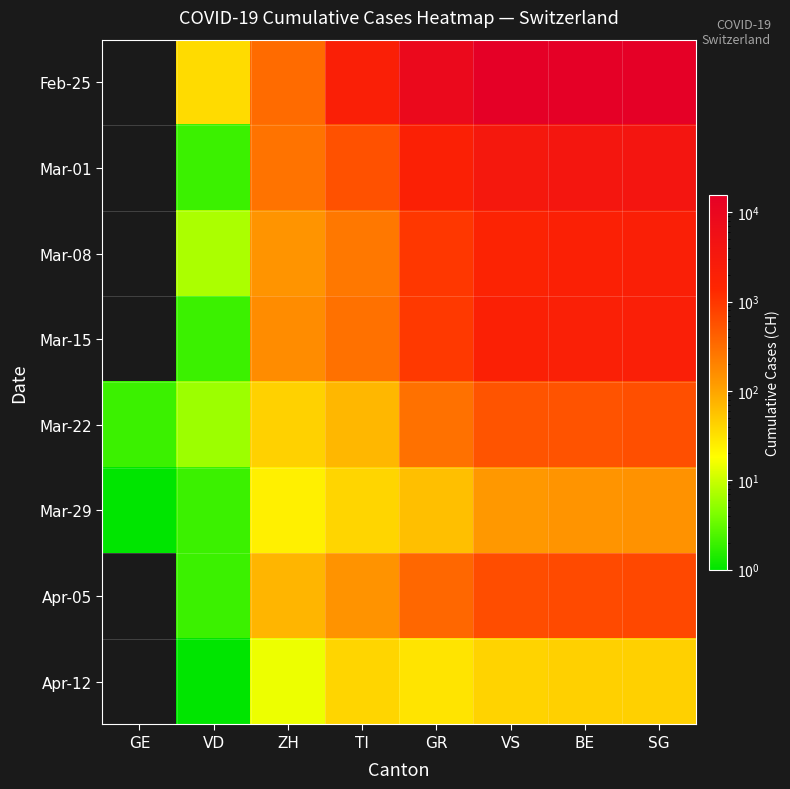

Which series changed the most between VD and BE?

Feb-25